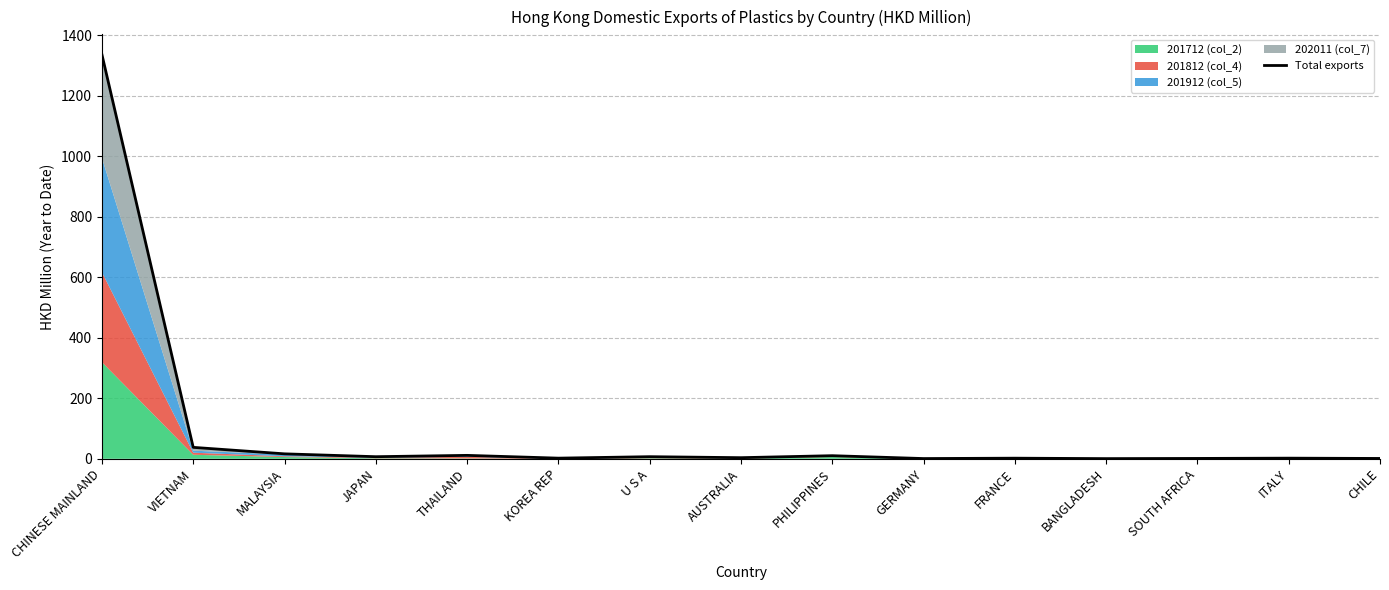

What is the sum of all values?

1440.5